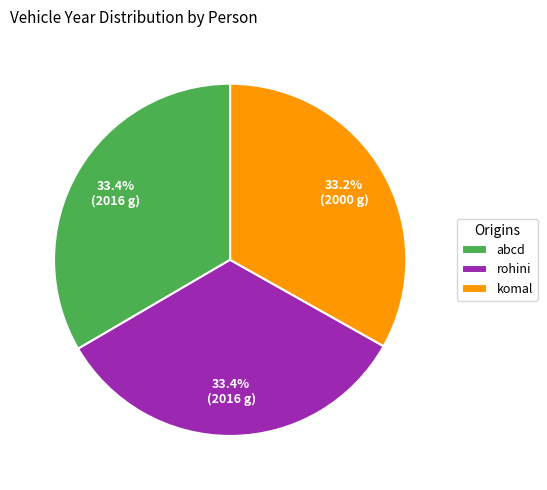

Does abcd represent more than half of the total?

No